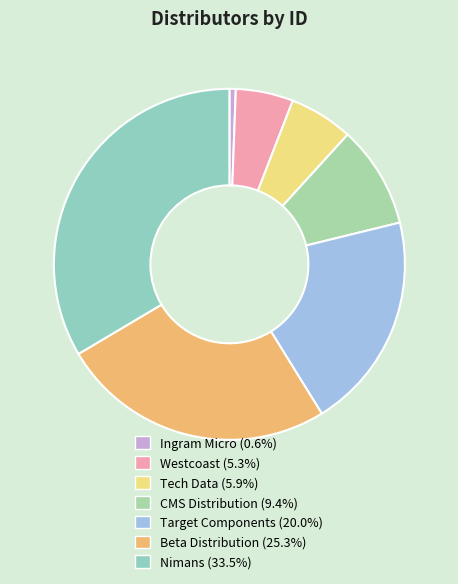

Which category has the smallest portion of the pie?

Ingram Micro